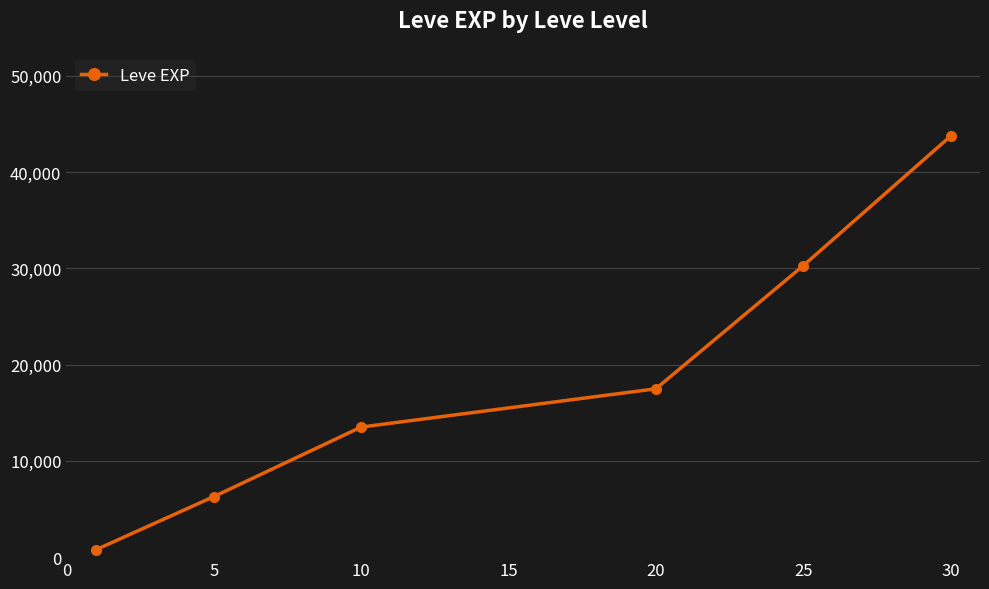

True or false: the data has more than 0 interior local peaks.

False